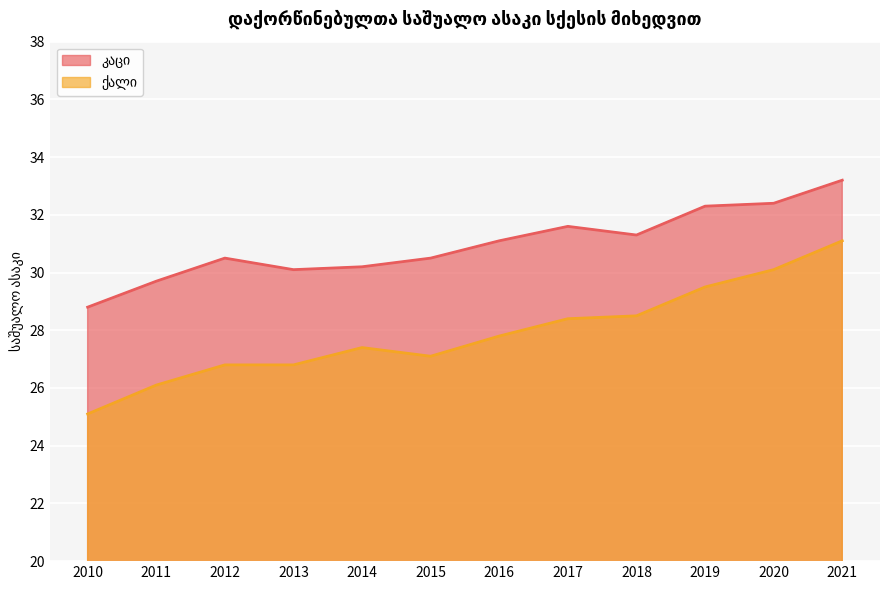

Reading left to right, list all the values displayed in this chart.

კაცი: 2010=28.8	2011=29.7	2012=30.5	2013=30.1	2014=30.2	2015=30.5	2016=31.1	2017=31.6	2018=31.3	2019=32.3	2020=32.4	2021=33.2
ქალი: 2010=25.1	2011=26.1	2012=26.8	2013=26.8	2014=27.4	2015=27.1	2016=27.8	2017=28.4	2018=28.5	2019=29.5	2020=30.1	2021=31.1